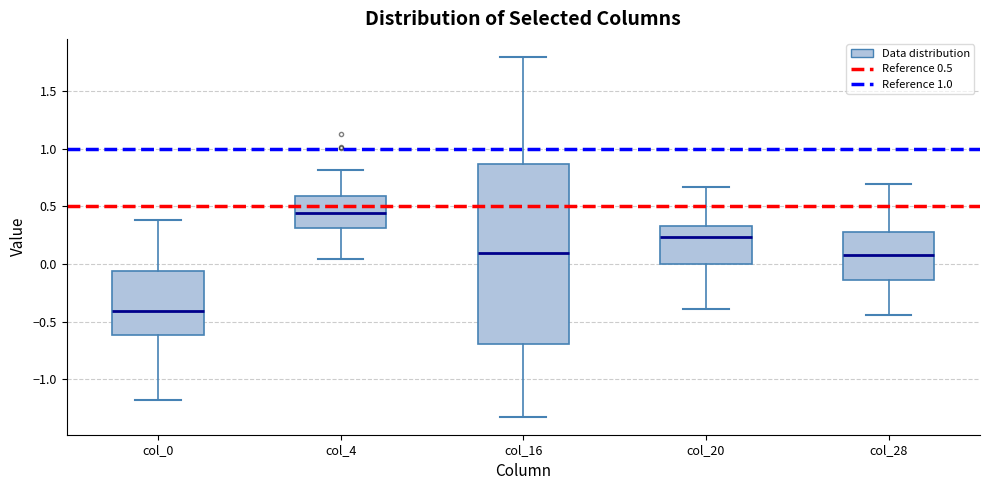

Reading left to right, transcribe this box plot: for each box, give where its median line is, the range the box spans, and where its two whiskers end, as read against the y-axis. The values are not printed on the chart, so give them approximately, as read against the axis.

col_0: median -0.40, box -0.60 to -0.05, whiskers -1.20 to 0.40
col_4: median 0.45, box 0.30 to 0.60, whiskers 0.05 to 0.80
col_16: median 0.10, box -0.70 to 0.85, whiskers -1.35 to 1.80
col_20: median 0.25, box 0.00 to 0.35, whiskers -0.40 to 0.65
col_28: median 0.10, box -0.15 to 0.25, whiskers -0.45 to 0.70